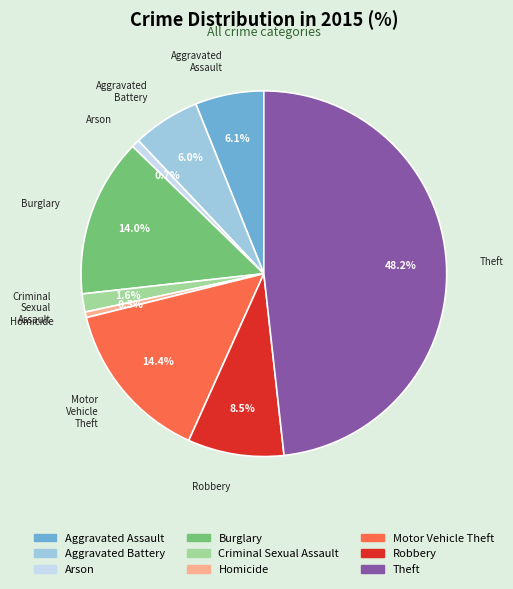

To the nearest percent, what percentage of the pie is Motor Vehicle Theft?

14%